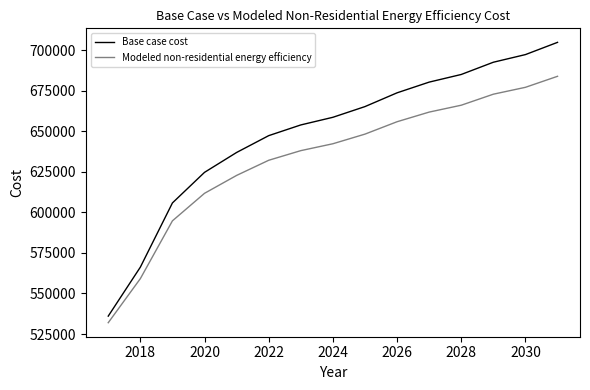

List the series in order of their peak value, highest first.

Base case cost, Modeled non-residential energy efficiency